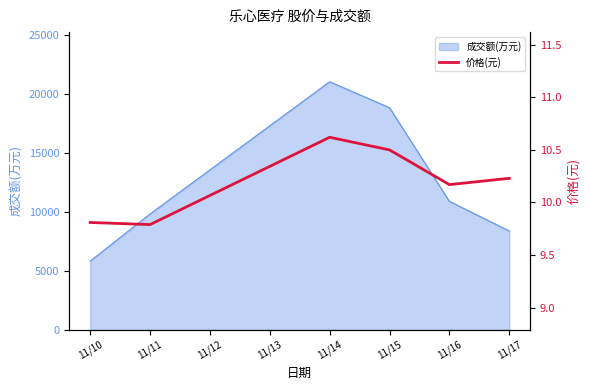

What is the minimum value shown in the chart?

9.8